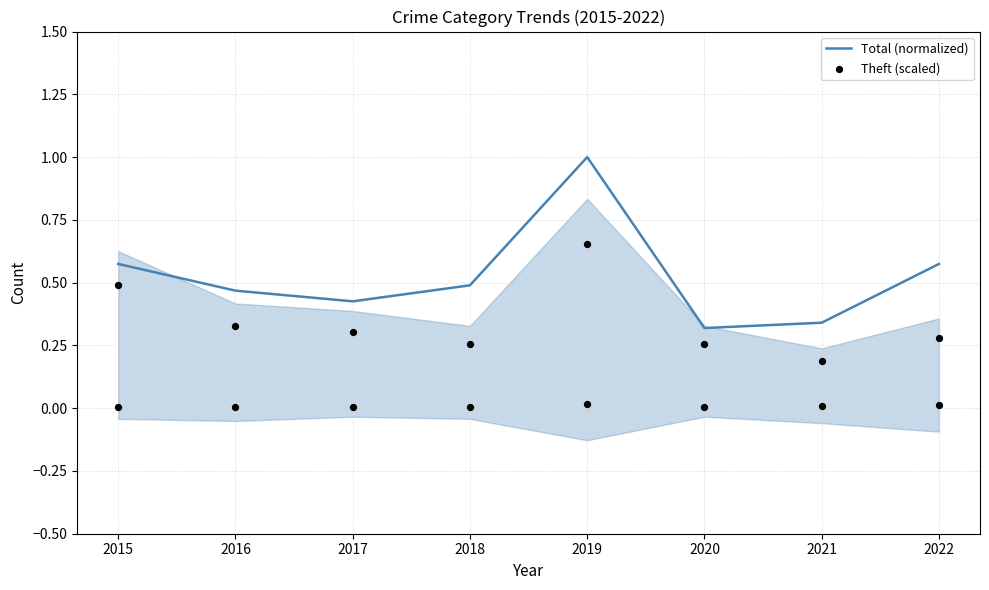

Which series contains the highest Y value?

Total (normalized)